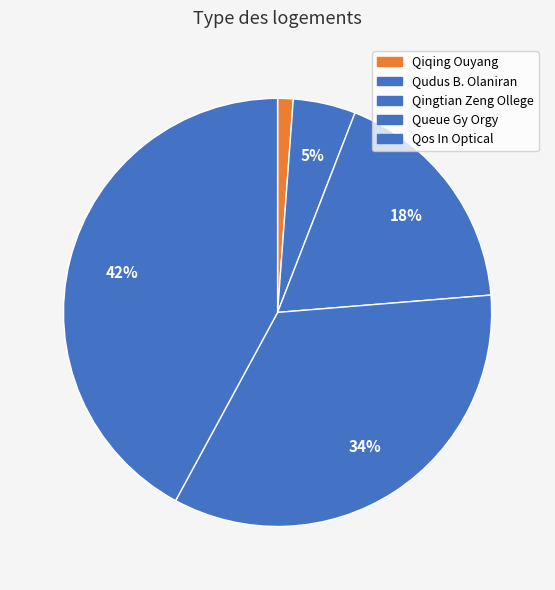

What percentage do Queue Gy Orgy and Qudus B. Olaniran together represent?

38.9%